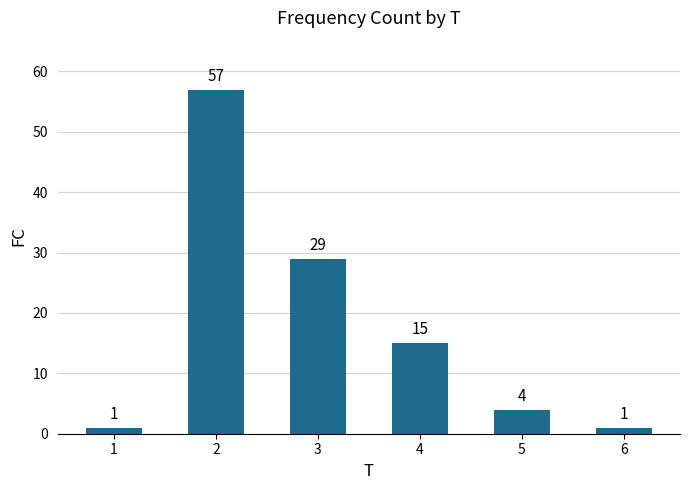

Count the number of categories in the chart.

6